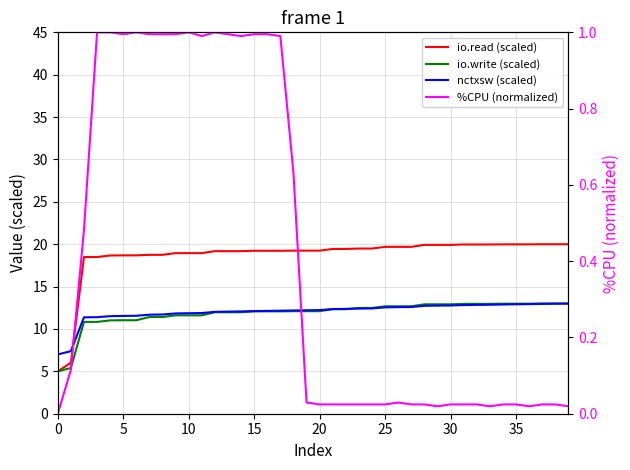

What is the difference between the highest and lowest values at 24?

19.5